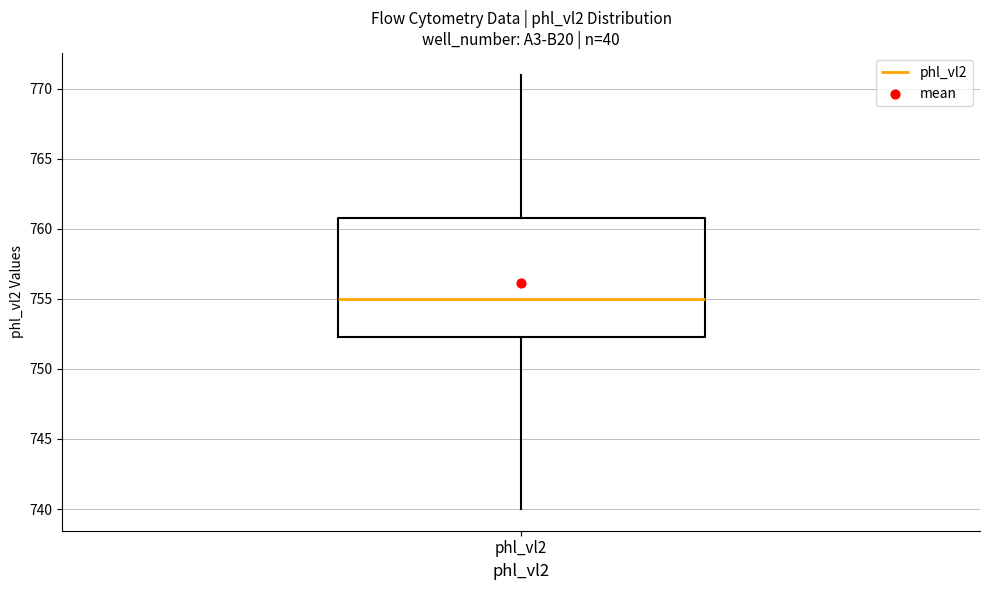

Where is the lower edge of the box for phl_vl2 on the y-axis? The values are not printed on the chart, so give them approximately, as read against the axis.

752.5